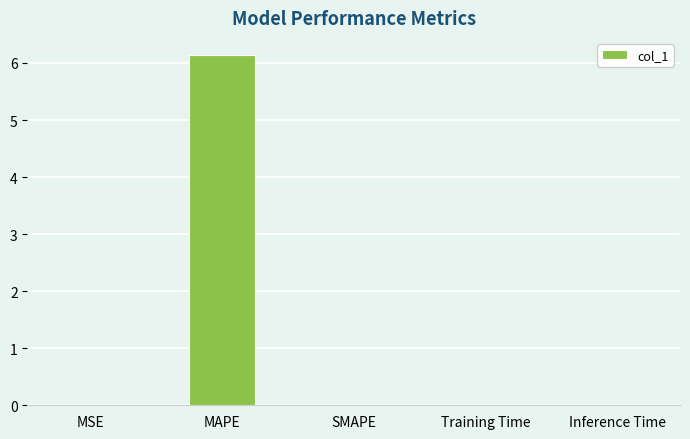

What is the average value?

1.2